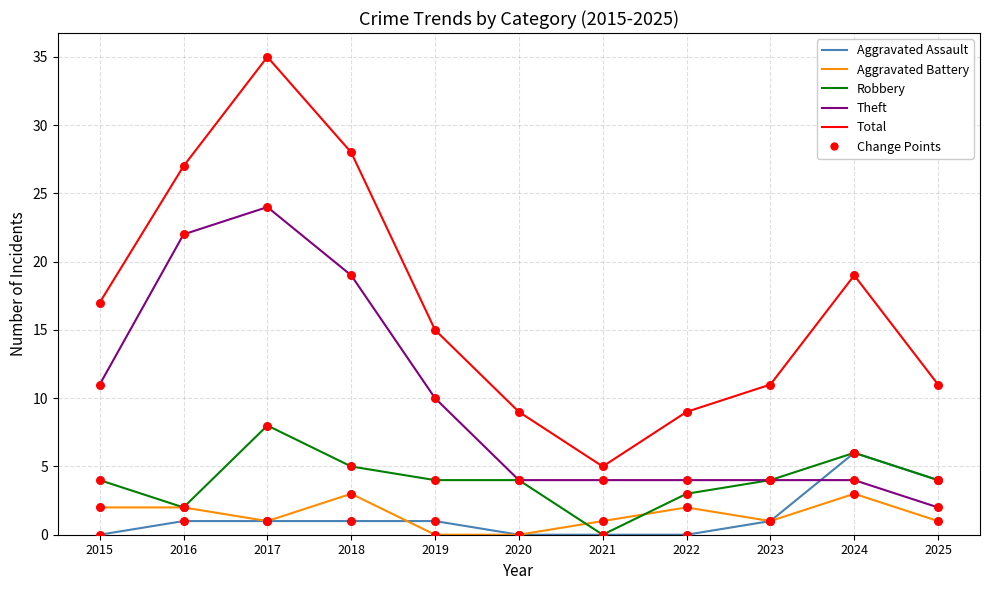

What is the difference between the highest and lowest values at 2018?

27